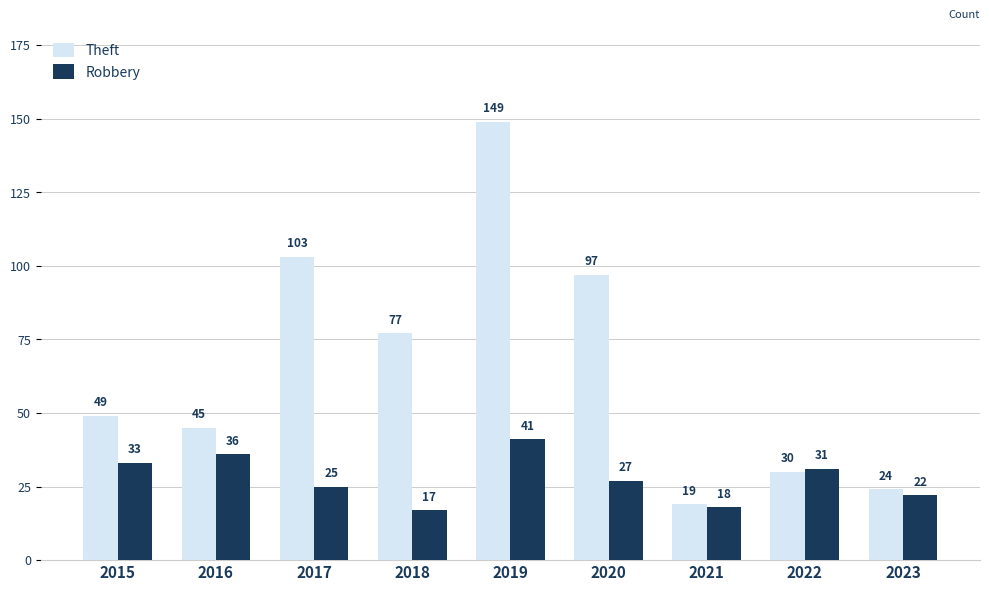

Reading left to right, transcribe all the data shown in this chart.

Theft: 49	45	103	77	149	97	19	30	24
Robbery: 33	36	25	17	41	27	18	31	22